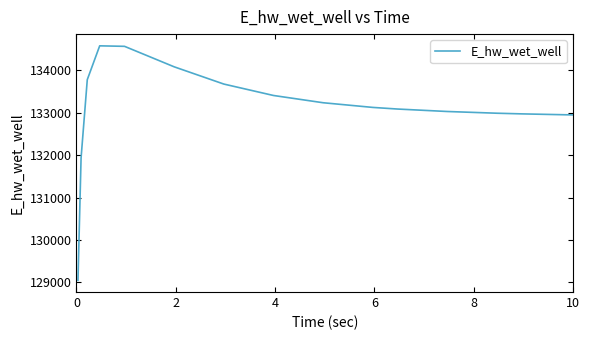

What is the maximum value shown in the chart?

134577.7